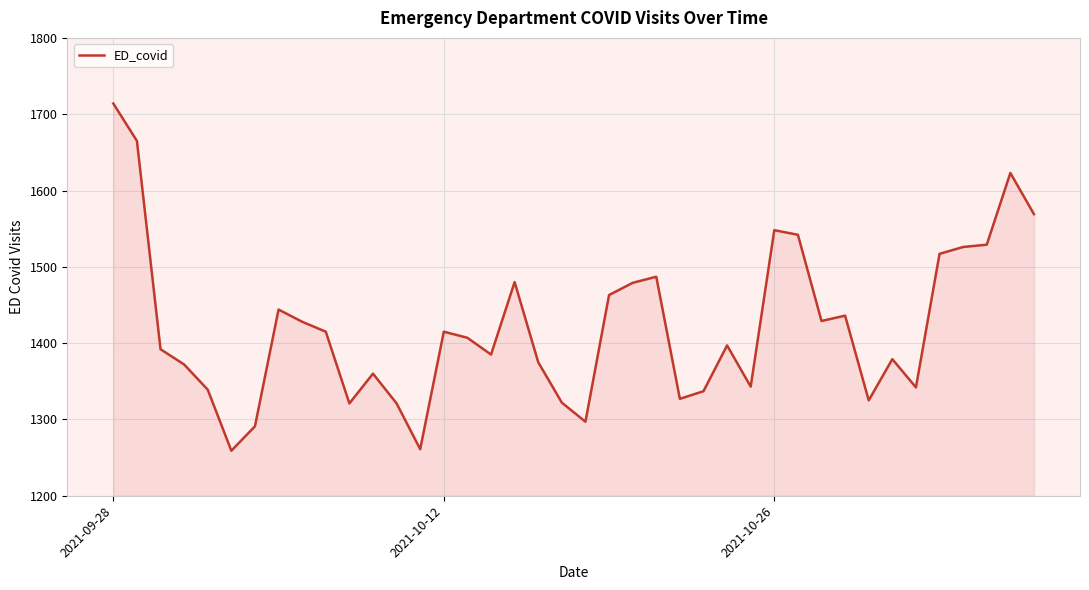

What is the maximum value shown in the chart?

1714